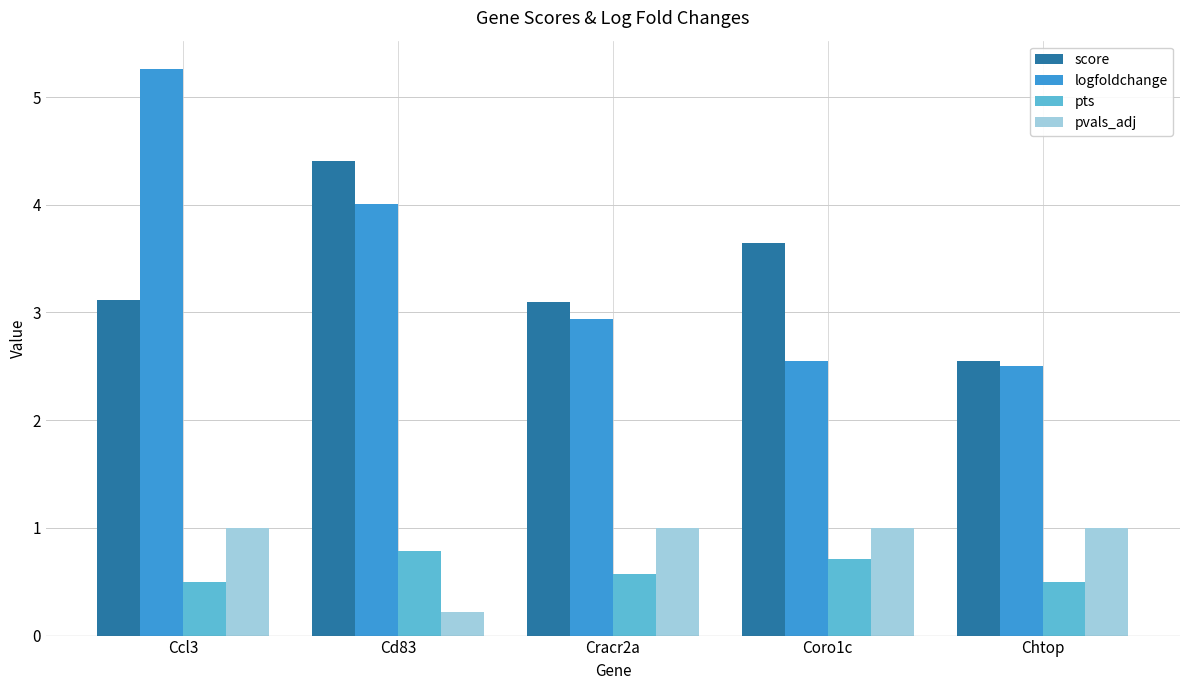

Count the pts values in the range 0 to 1.

5